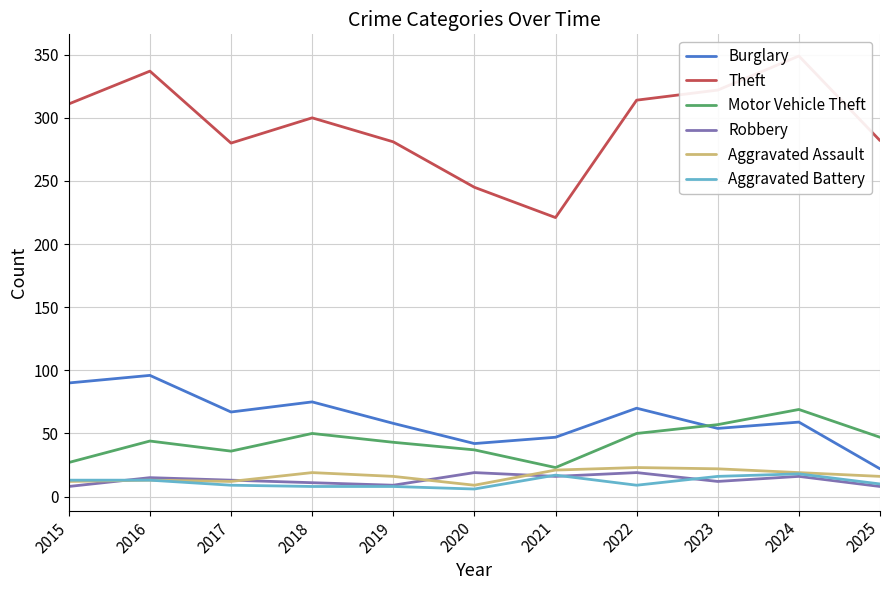

True or false: Aggravated Battery and Burglary cross at least once.

False